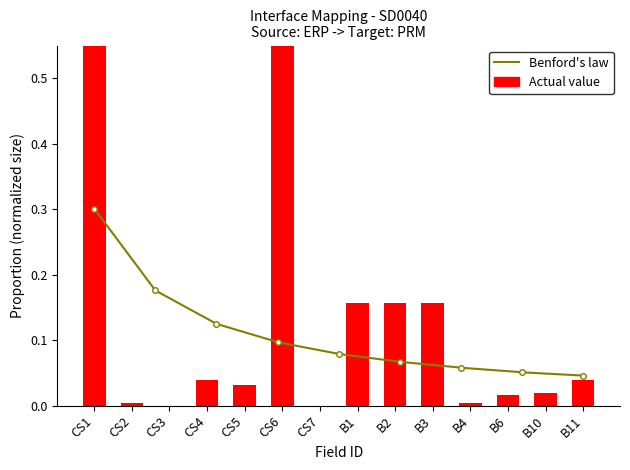

What is the label of the 5th bar from the left?

CS5